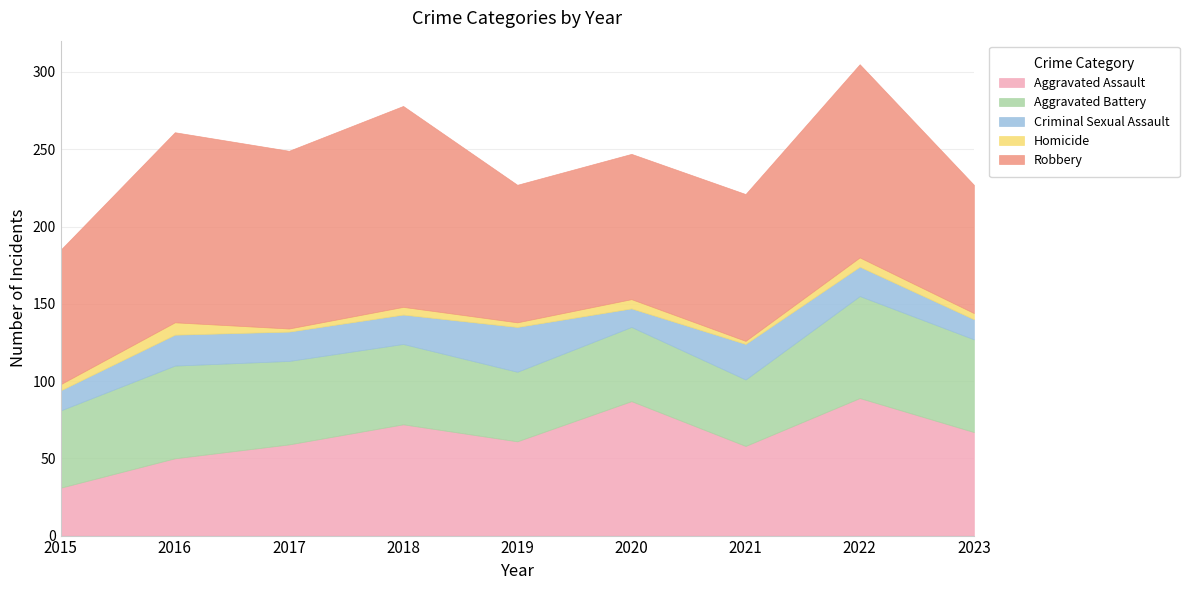

Is the value of Aggravated Assault at 2022 greater than the value of Homicide at 2023?

Yes